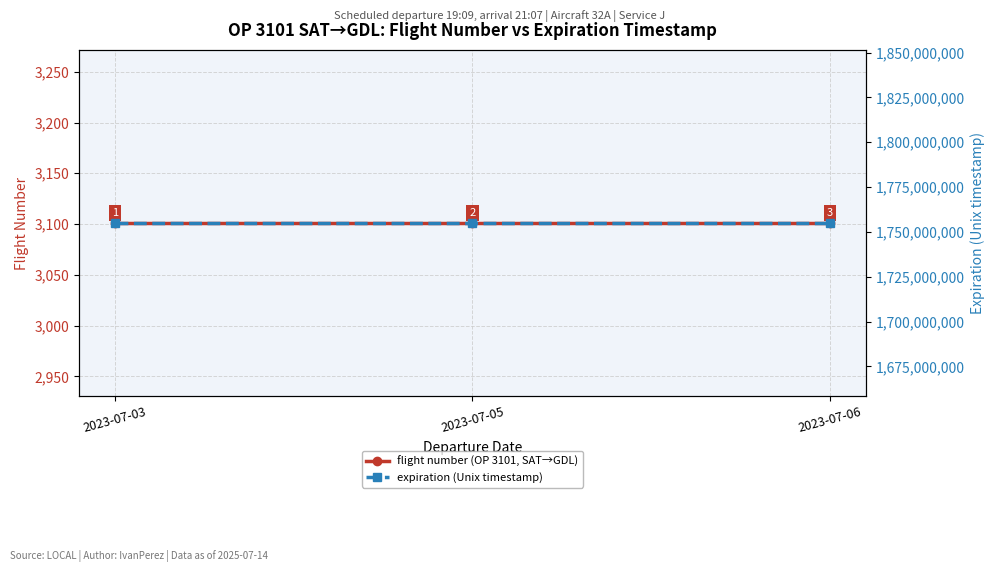

The flight number (OP 3101, SAT→GDL) series shows 3101 at 2023-07-03. True or false?

True